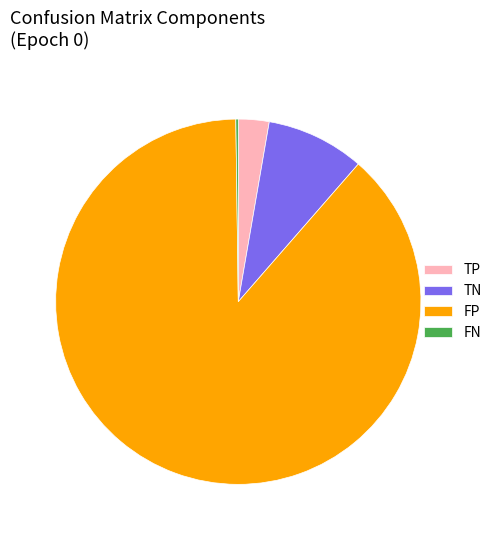

What is the largest slice in the pie chart?

FP